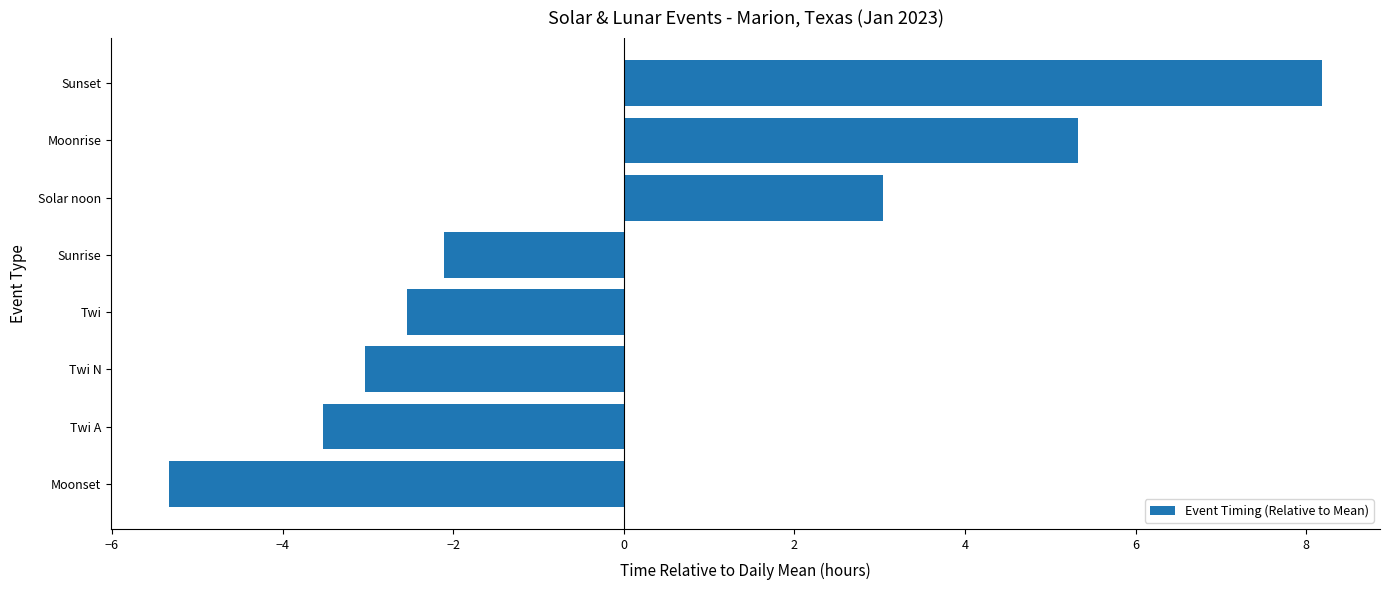

What is the smallest value displayed?

-5.3